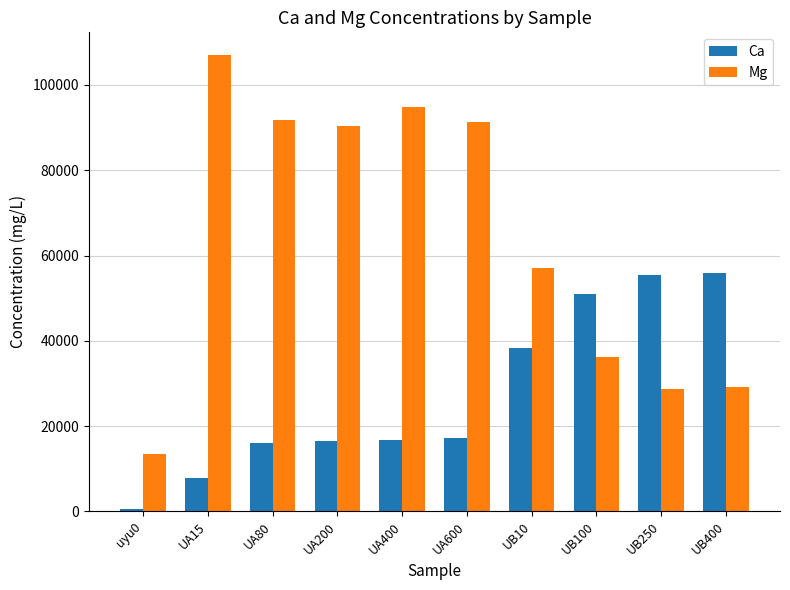

Does the chart contain stacked bars?

No